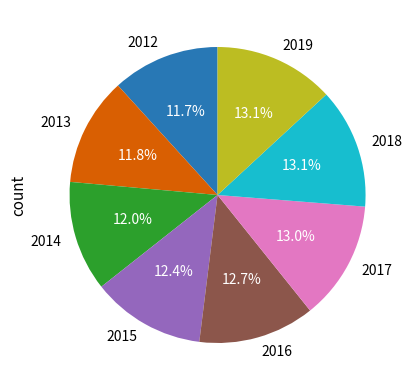

To the nearest percent, what is the difference between the largest and smallest slice percentages?

1%